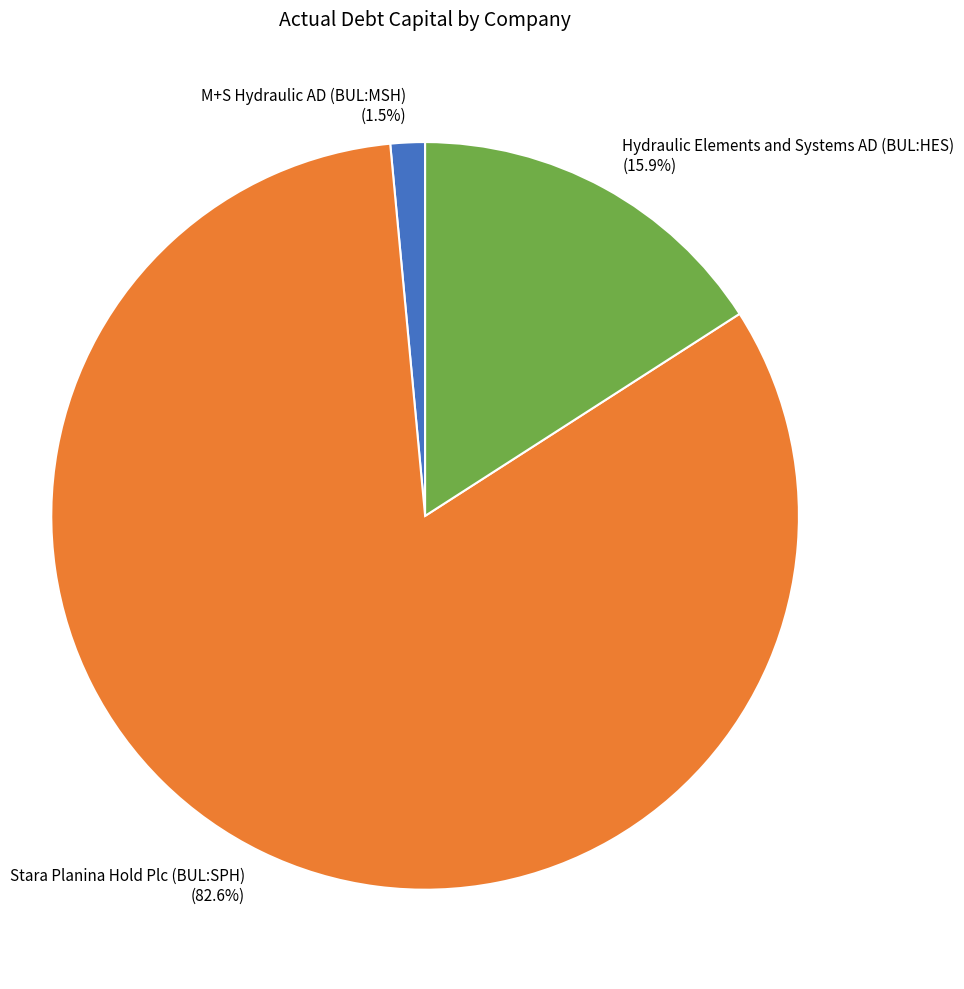

Is it true that Hydraulic Elements and Systems AD (BUL:HES) is 10% of the pie?

False